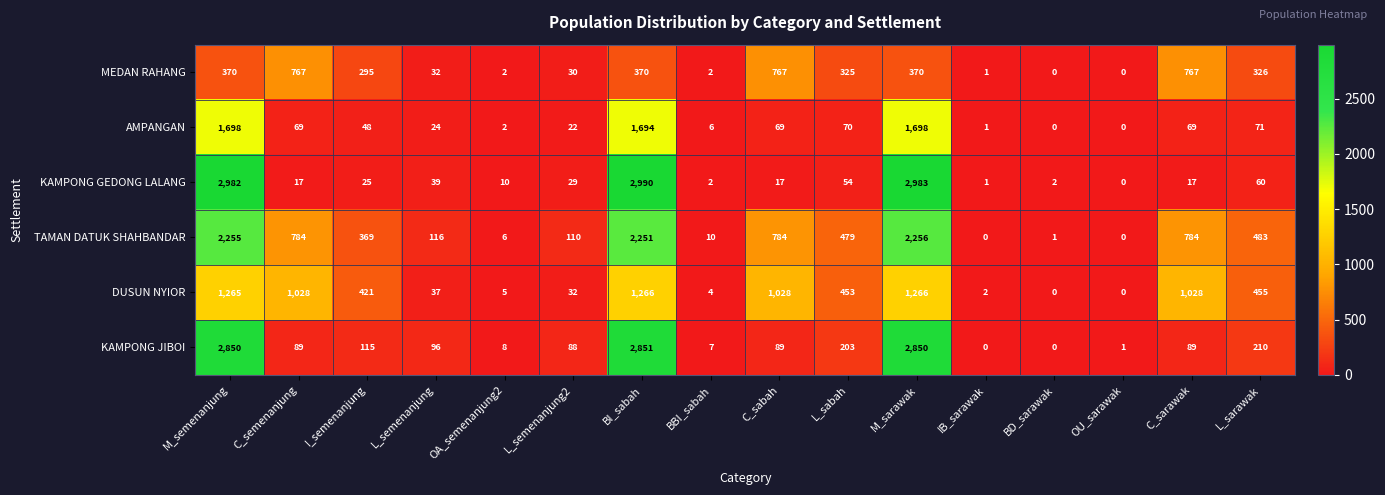

At BI_sabah, list the series in order from largest to smallest.

KAMPONG GEDONG LALANG, KAMPONG JIBOI, TAMAN DATUK SHAHBANDAR, AMPANGAN, DUSUN NYIOR, MEDAN RAHANG